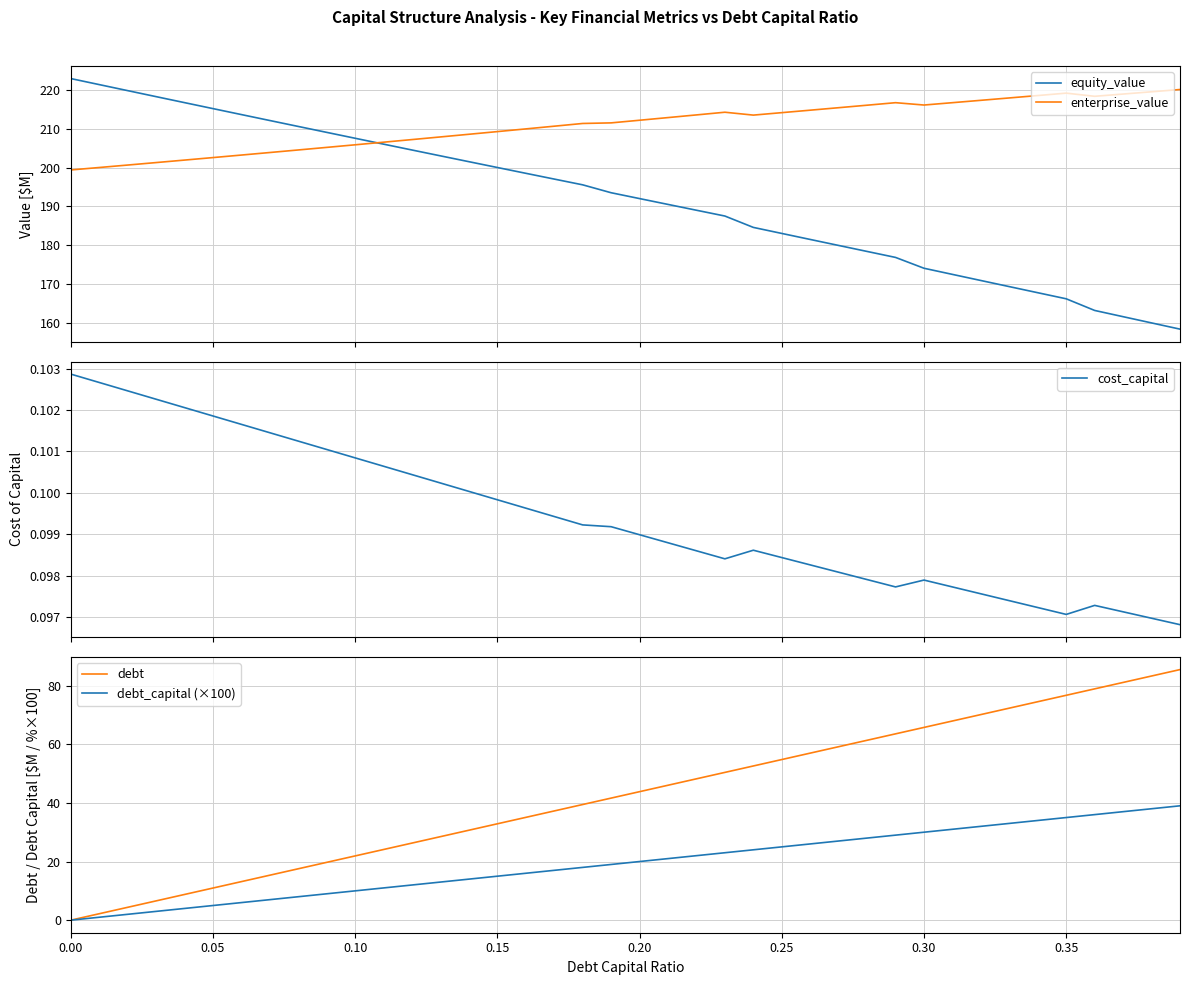

What is the minimum value for equity_value?

158.3